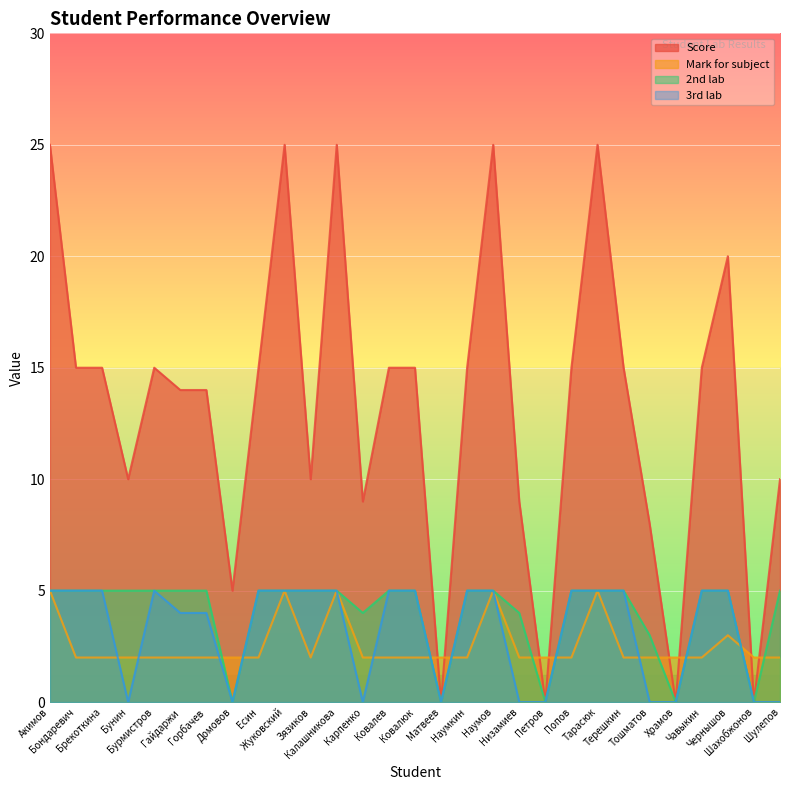

What is the sum of all Score values?

384